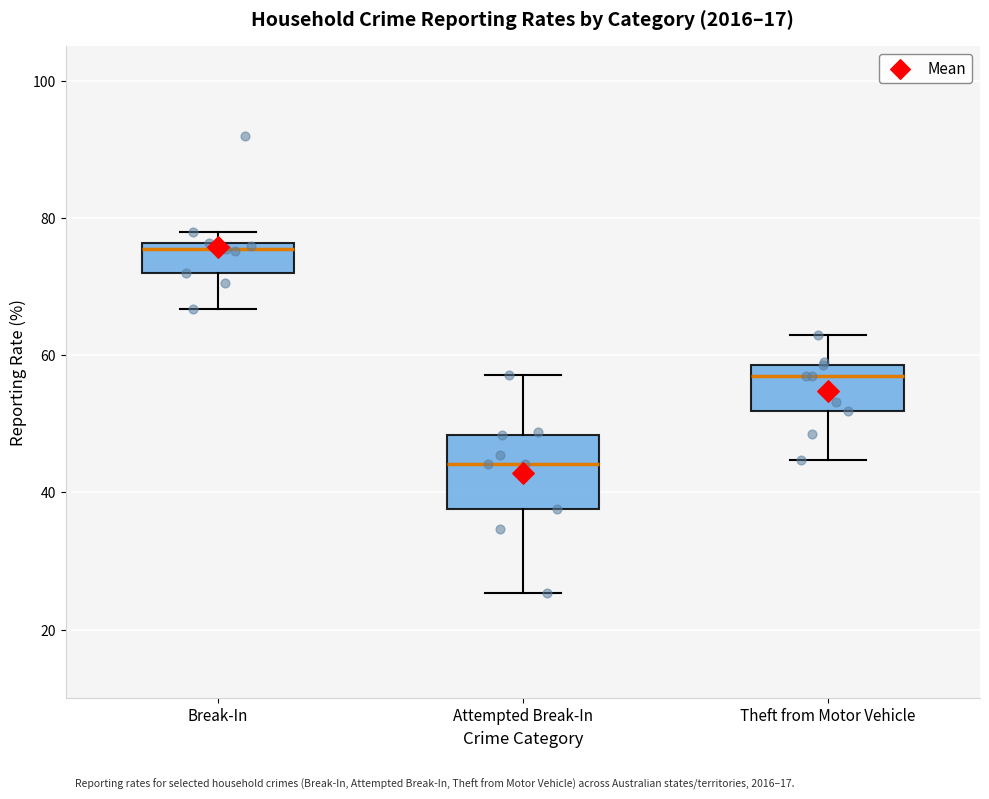

Which box's median line is the highest?

Break-In